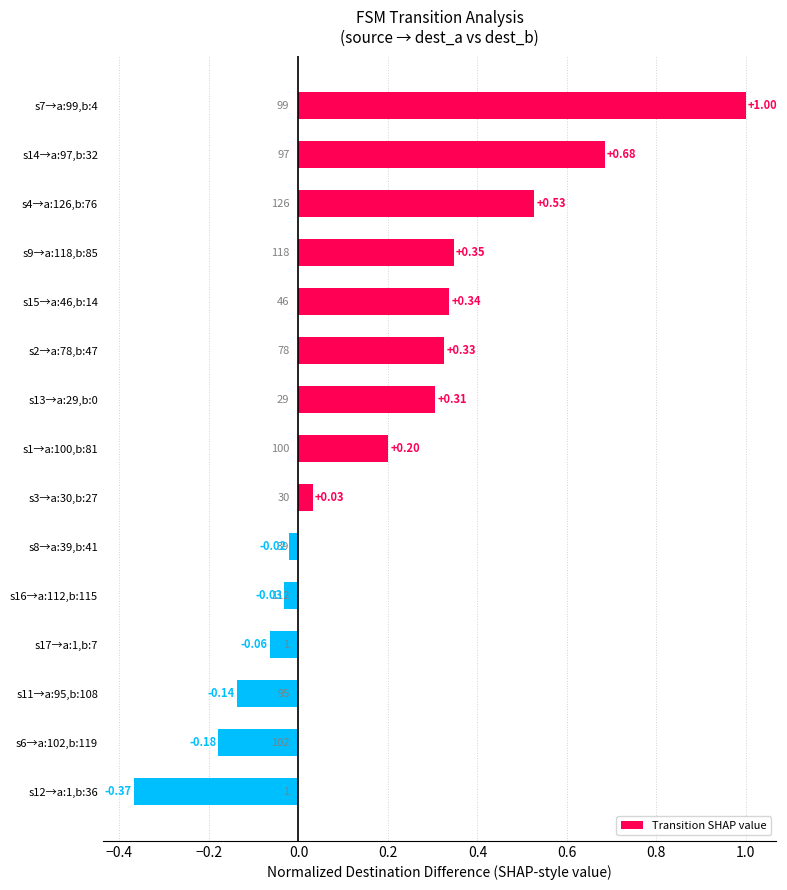

Between s14→a:97,b:32 and s6→a:102,b:119, which is larger?

s14→a:97,b:32